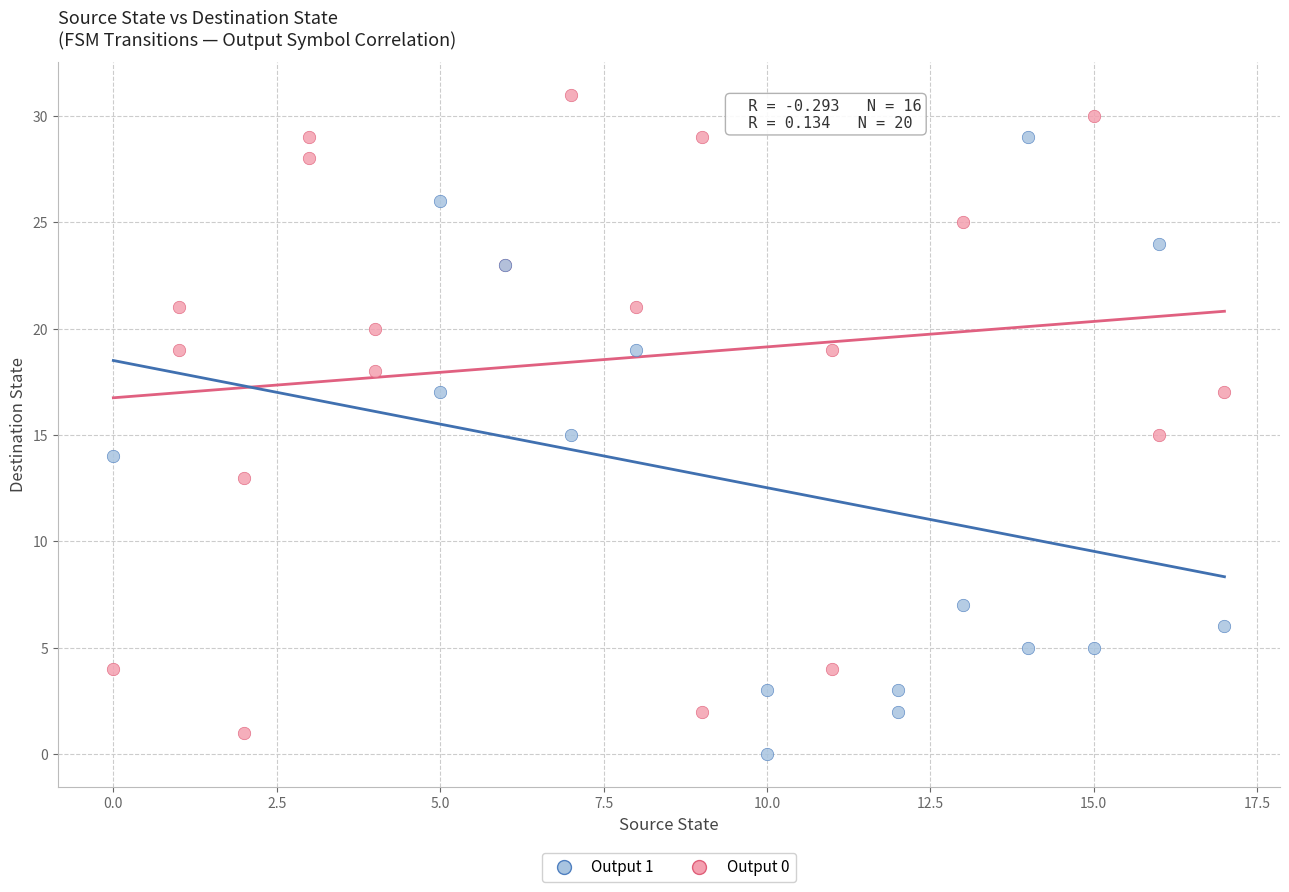

Which series contains the highest Y value?

Output 0